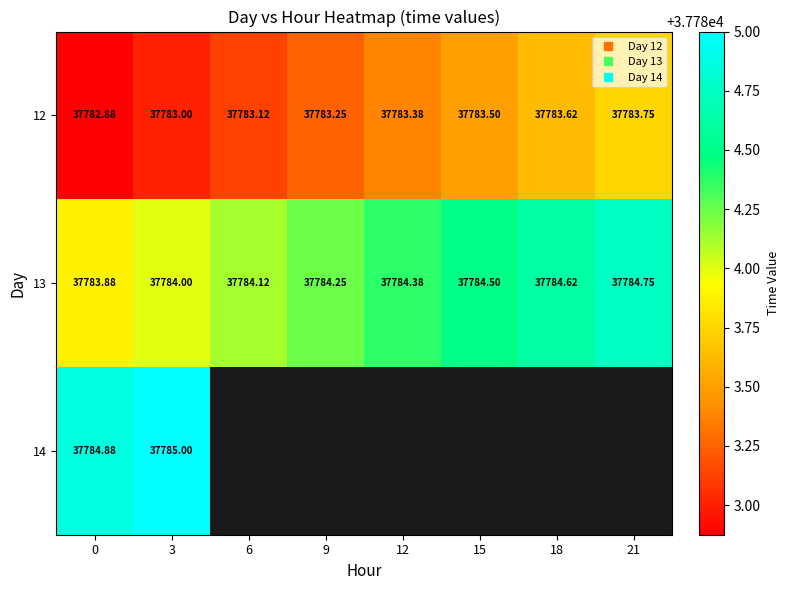

How many values in the 13 series are below 37784?

1